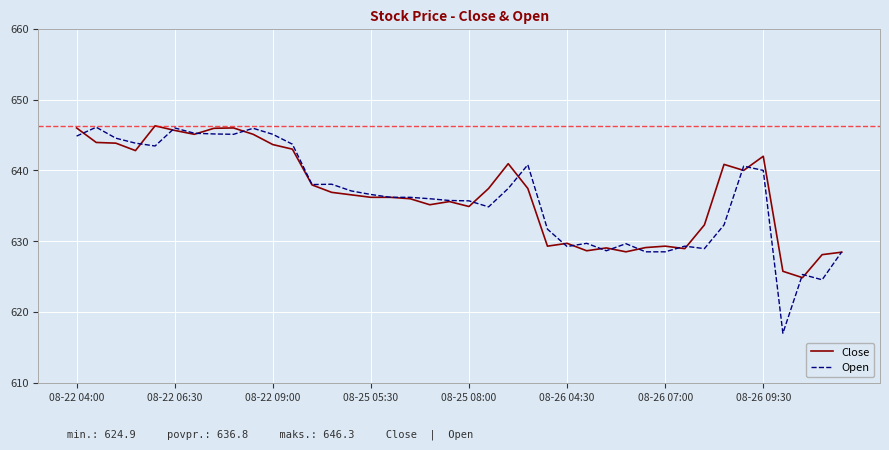

True or false: Open has more than 1 interior local peaks.

True